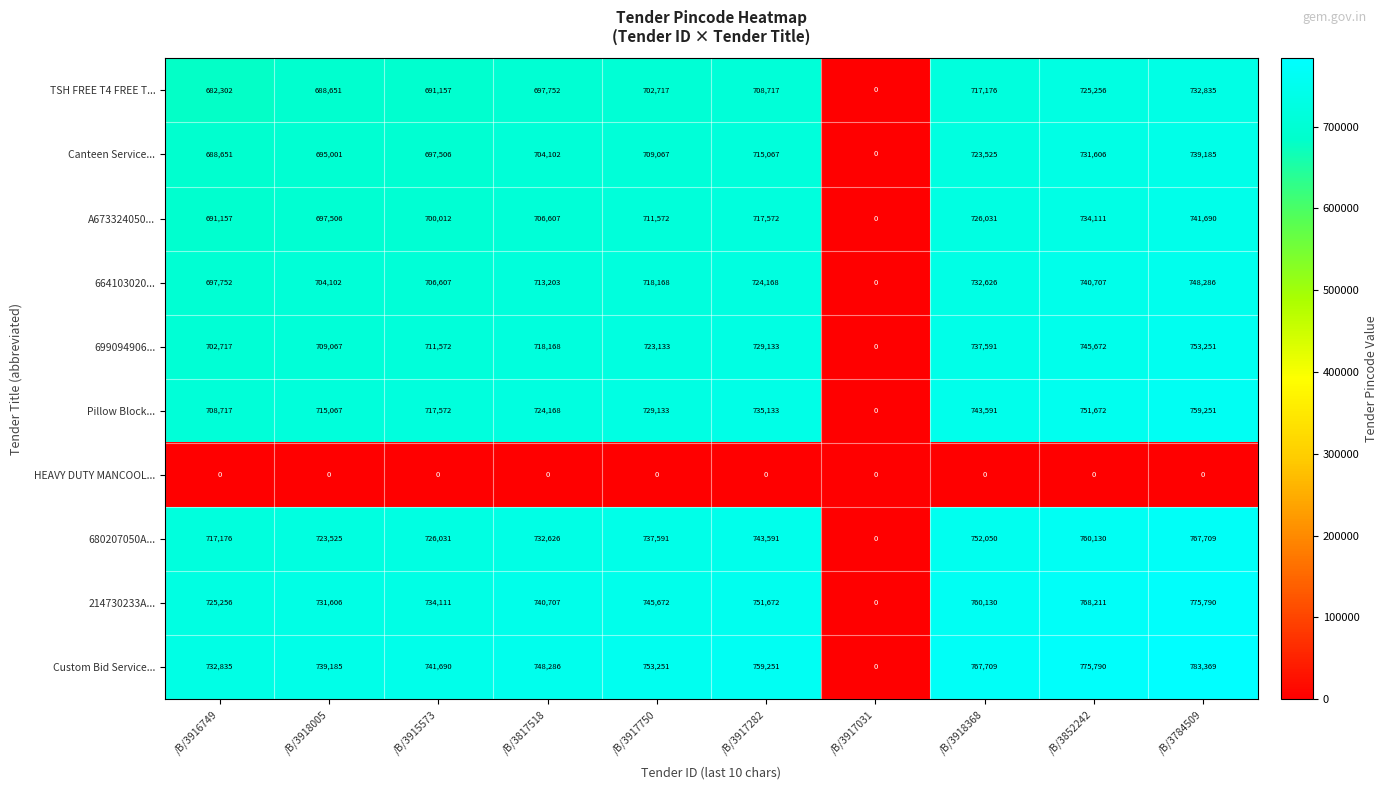

What is the difference between the highest and lowest values at /B/3917282?

759251